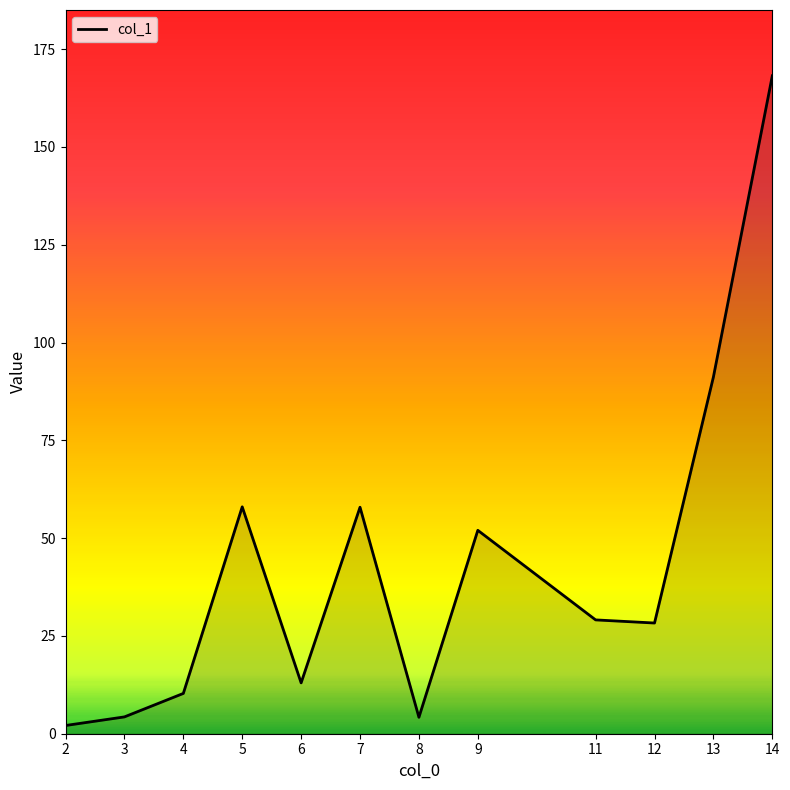

Approximately how many times larger is the value at 5 compared to 14?

0.3